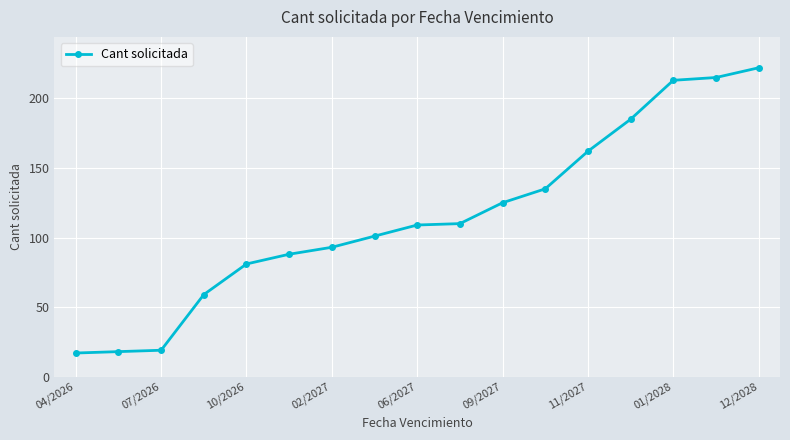

Reading left to right, list all the values displayed in this chart.

17	18	19	59	81	88	93	101	109	110	125	135	162	185	213	215	222